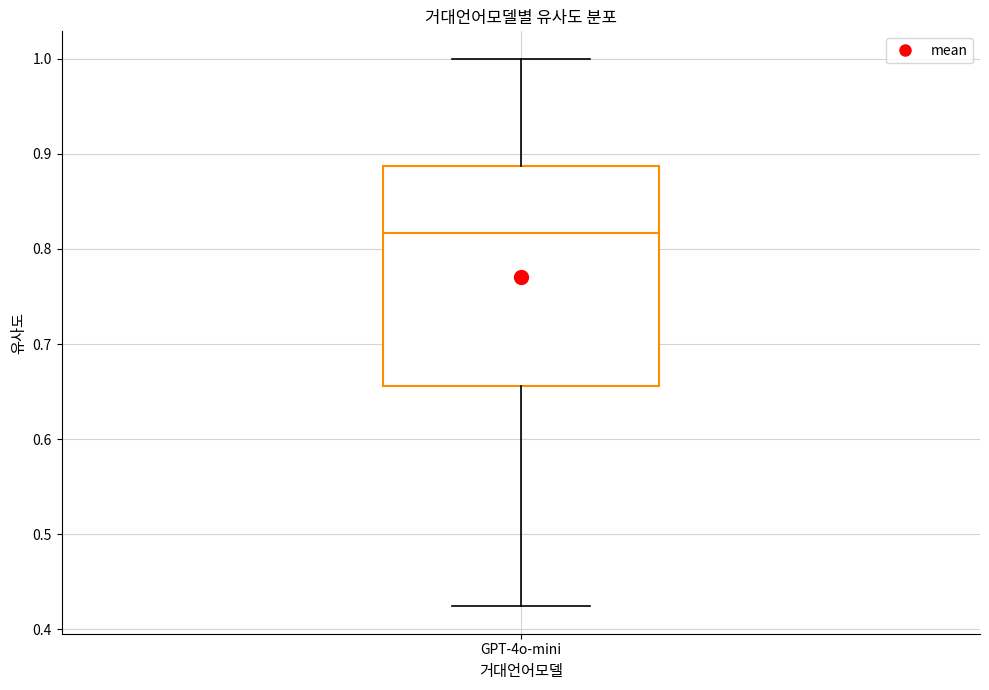

Transcribe this box plot: give where the median line is, the range the box spans, and where the two whiskers end, as read against the y-axis. The values are not printed on the chart, so give them approximately, as read against the axis.

median 0.82, box 0.66 to 0.89, whiskers 0.42 to 1.00